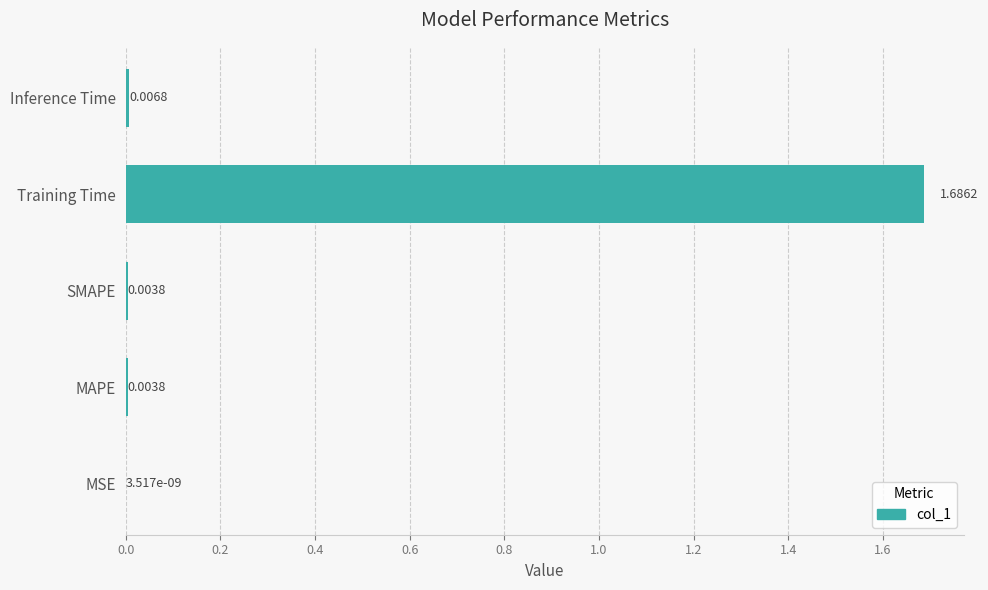

At which label is the value closest to 0?

MSE